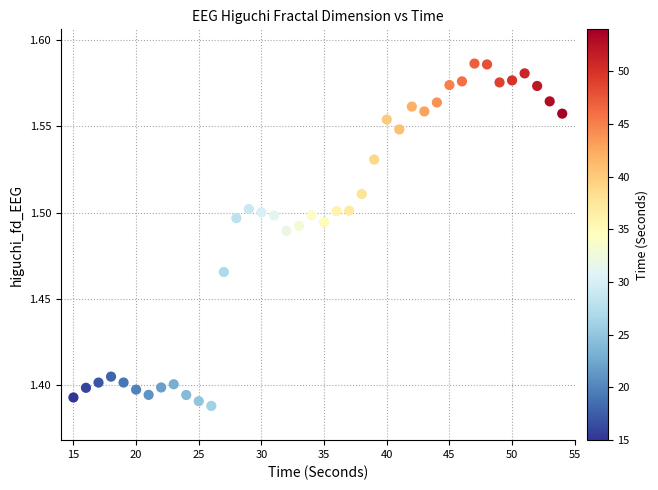

What is the range of X values (max minus min)?

39.0